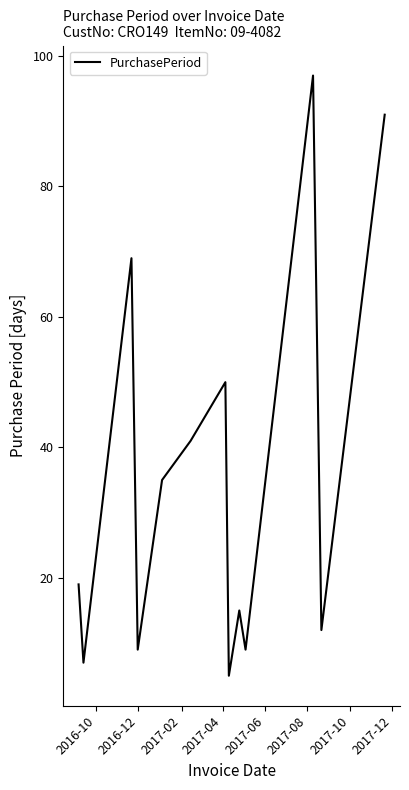

Does the chart have visible grid lines?

No